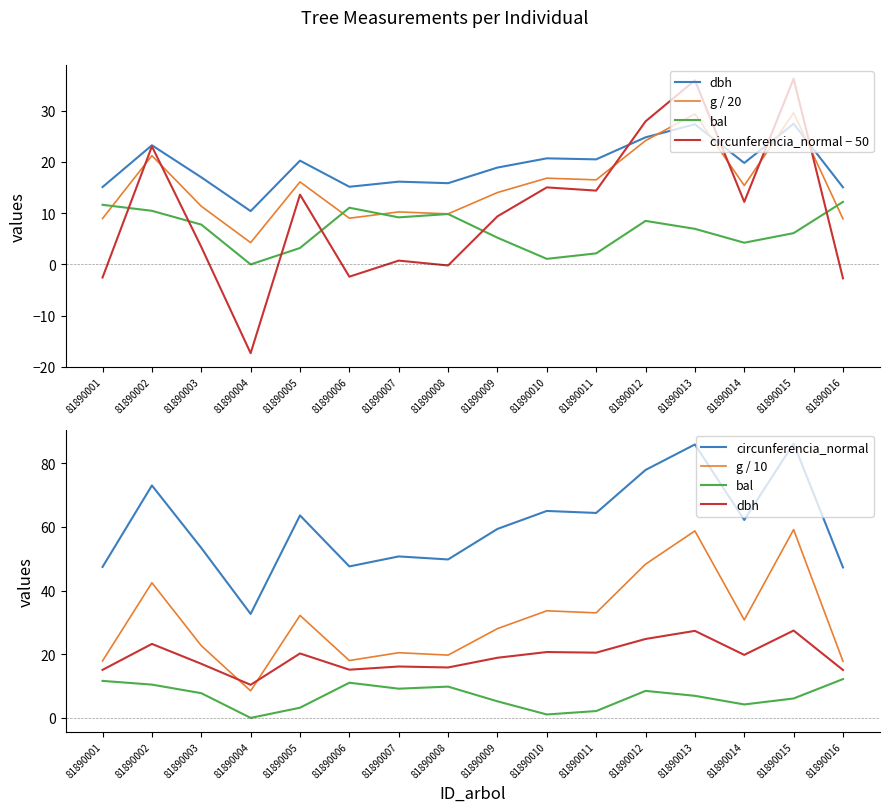

What is the spread (max minus min) of values at 81890012?

69.4